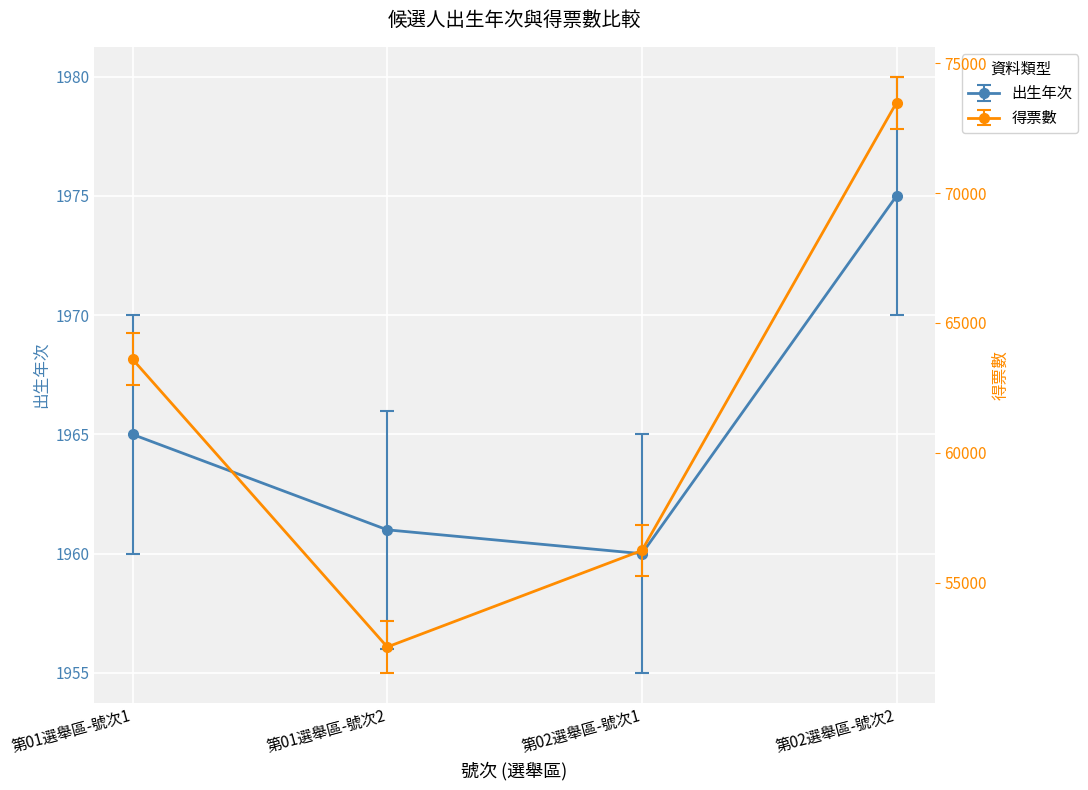

What value does the 得票數 series have at 第02選舉區-號次2, to the nearest 10?

73480